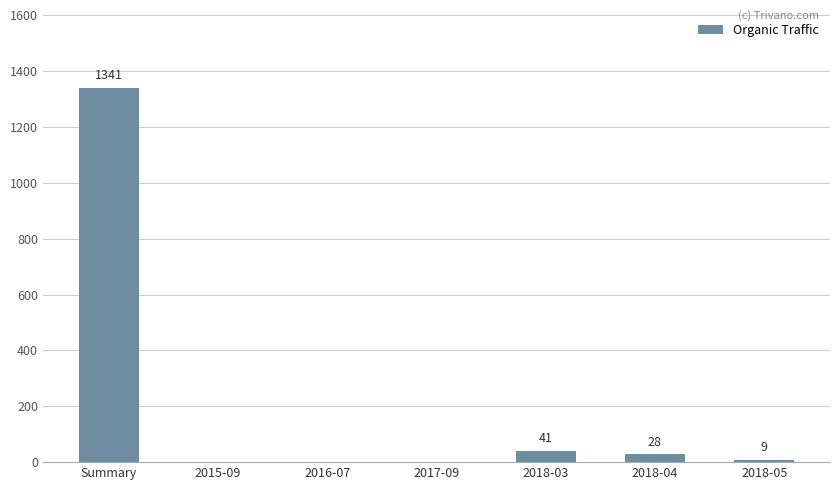

Where is the data nearest to the value 670?

2018-03